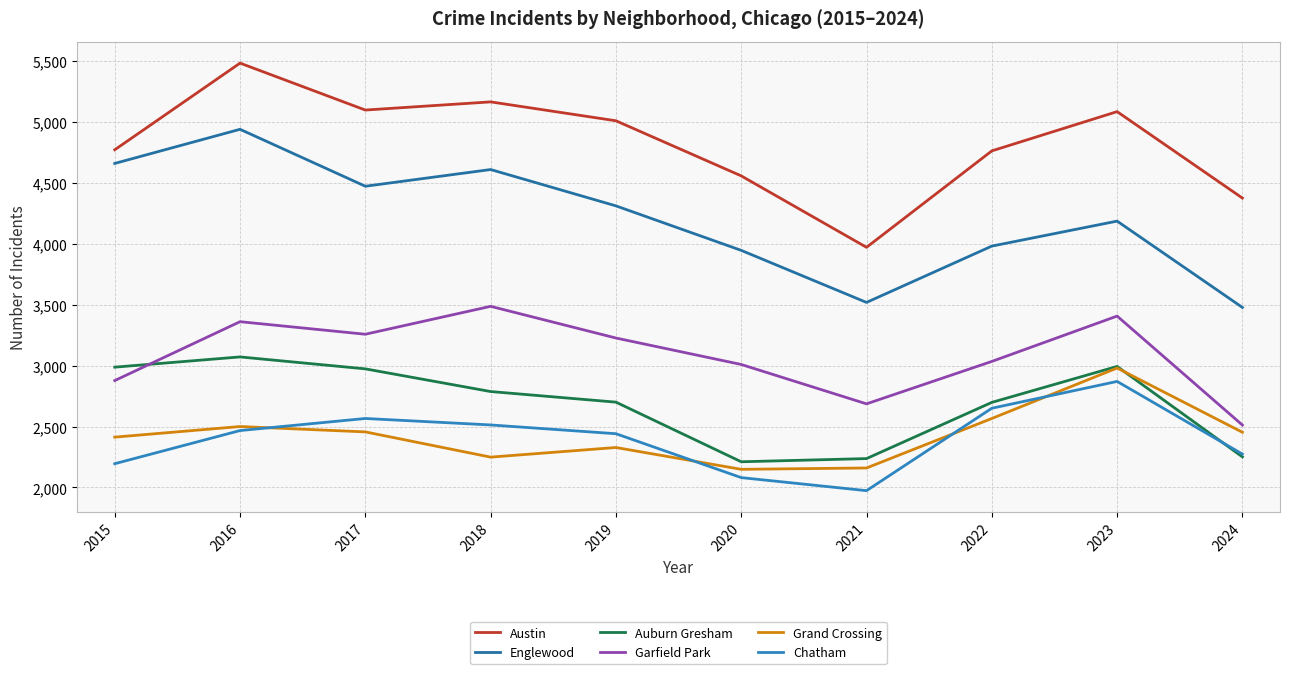

Read the Englewood value at 2019, to the nearest 10.

4310